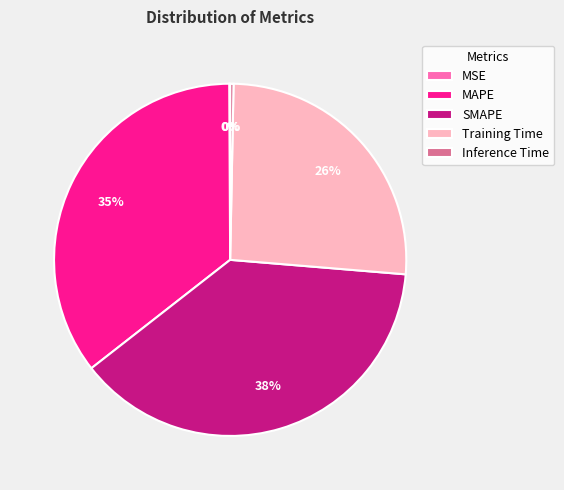

Is there any slice that represents more than half of the pie?

No